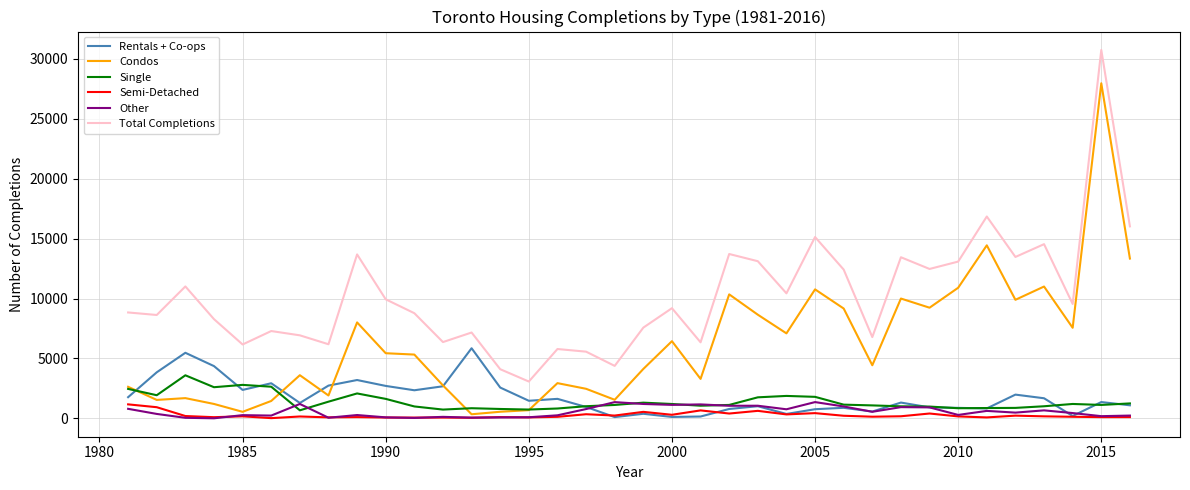

True or false: Condos has more than 0 points higher than both neighbors.

True